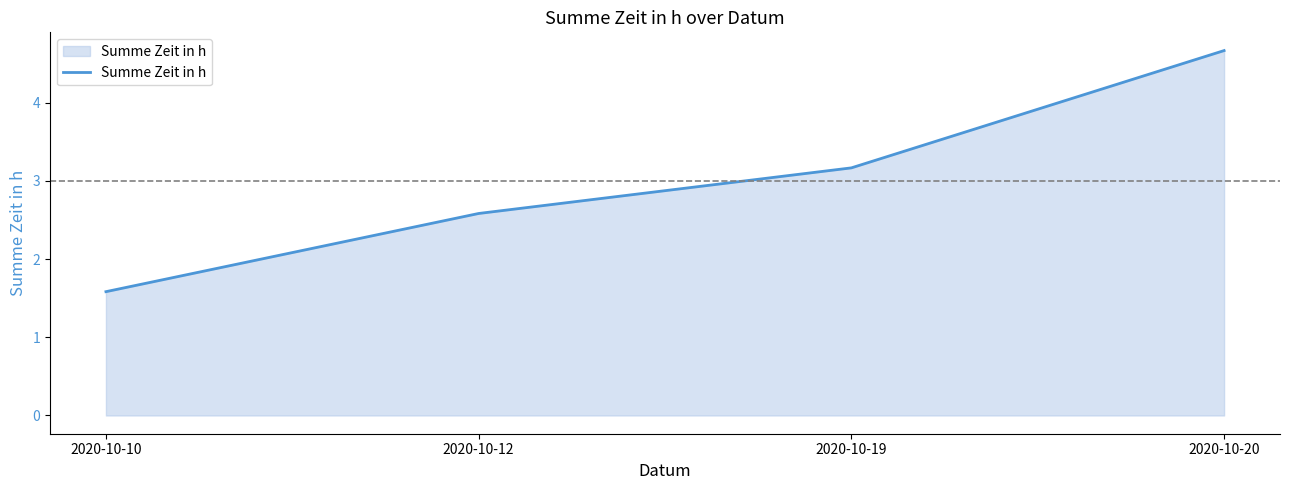

What is the approximate value at 2020-10-20?

4.7